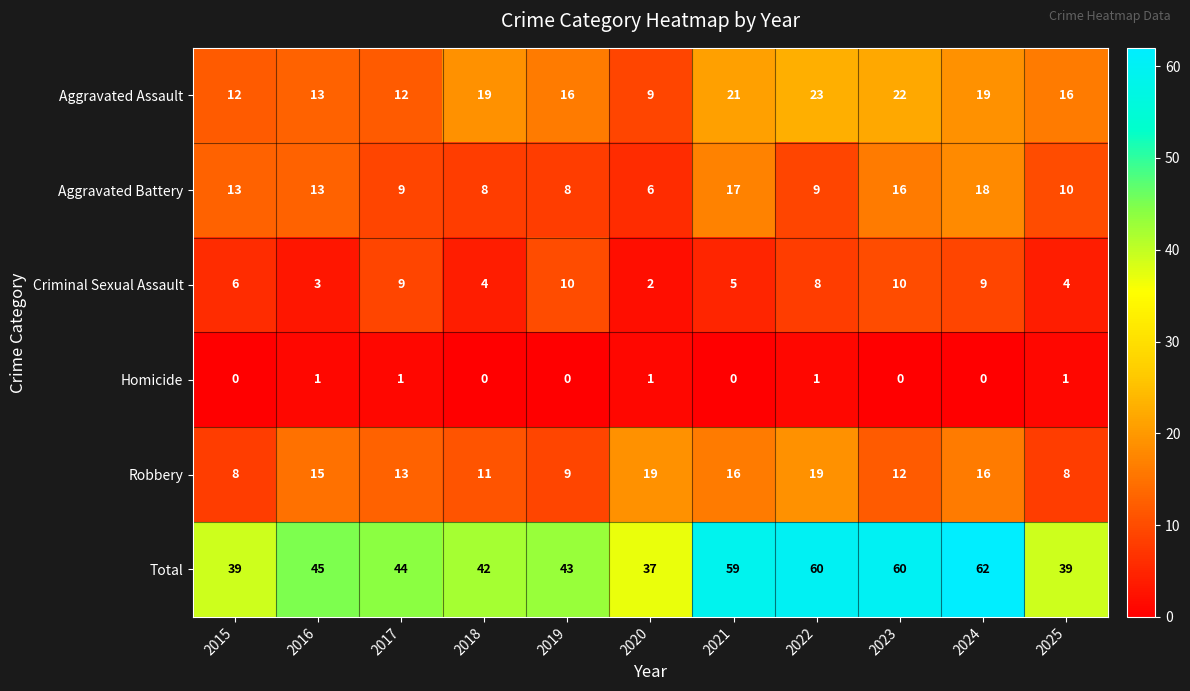

What is the sum of all Aggravated Battery values?

127